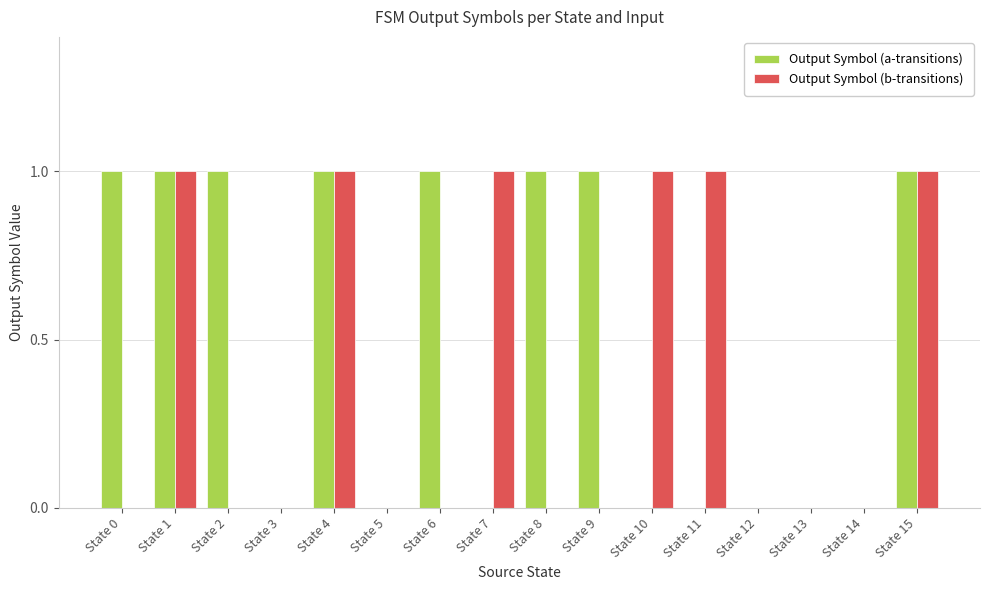

True or false: Output Symbol (b-transitions) has a value of 0 at State 2.

True